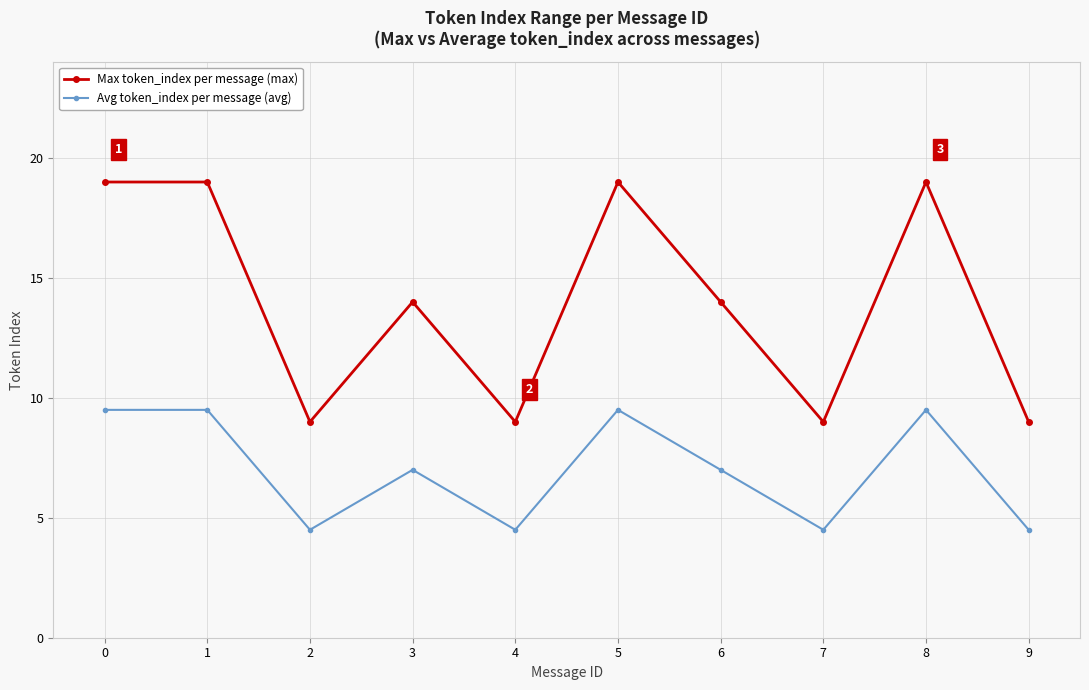

In Avg token_index per message (avg), how many points are lower than both neighbors (excluding endpoints)?

3